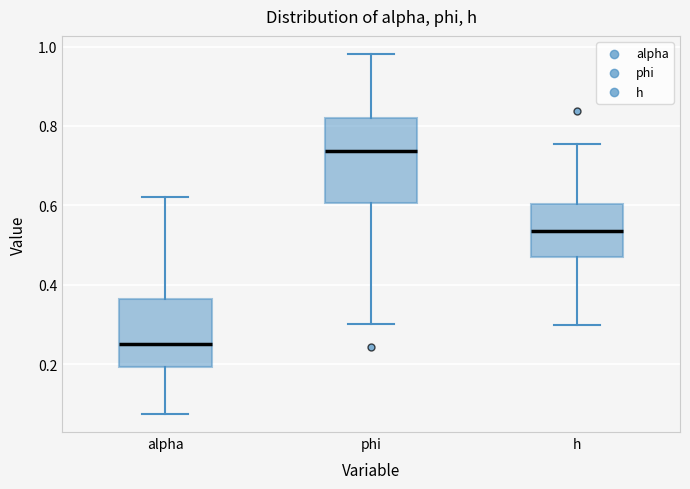

Reading left to right, transcribe this box plot: for each box, give where its median line is, the range the box spans, and where its two whiskers end, as read against the y-axis. The values are not printed on the chart, so give them approximately, as read against the axis.

alpha: median 0.26, box 0.20 to 0.36, whiskers 0.08 to 0.62
phi: median 0.74, box 0.60 to 0.82, whiskers 0.30 to 0.98
h: median 0.54, box 0.48 to 0.60, whiskers 0.30 to 0.76